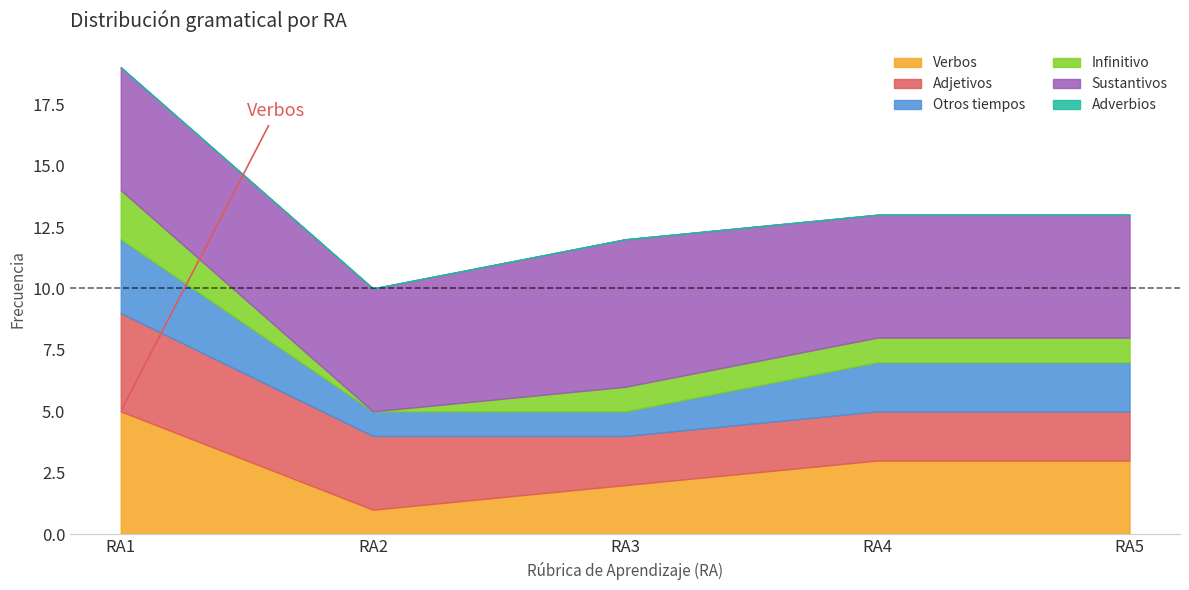

Where is the first local maximum for Sustantivos?

RA3